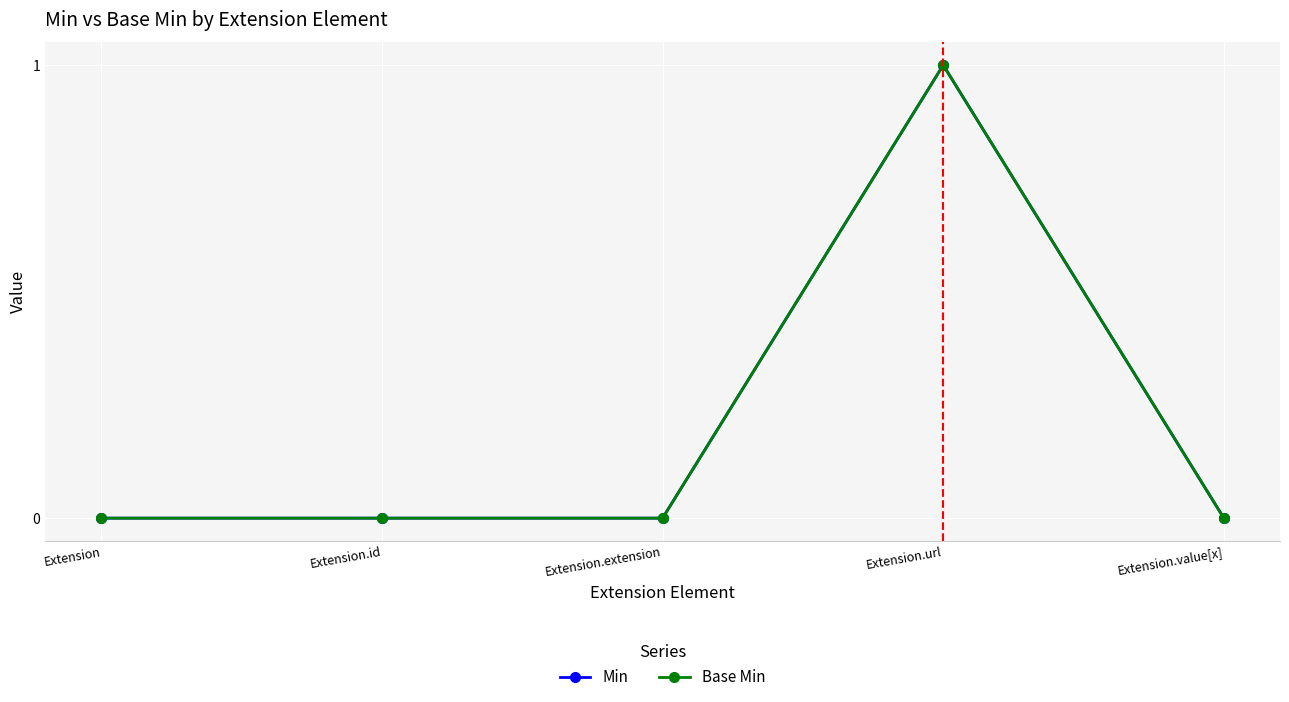

The Base Min series shows 0 at Extension. True or false?

True